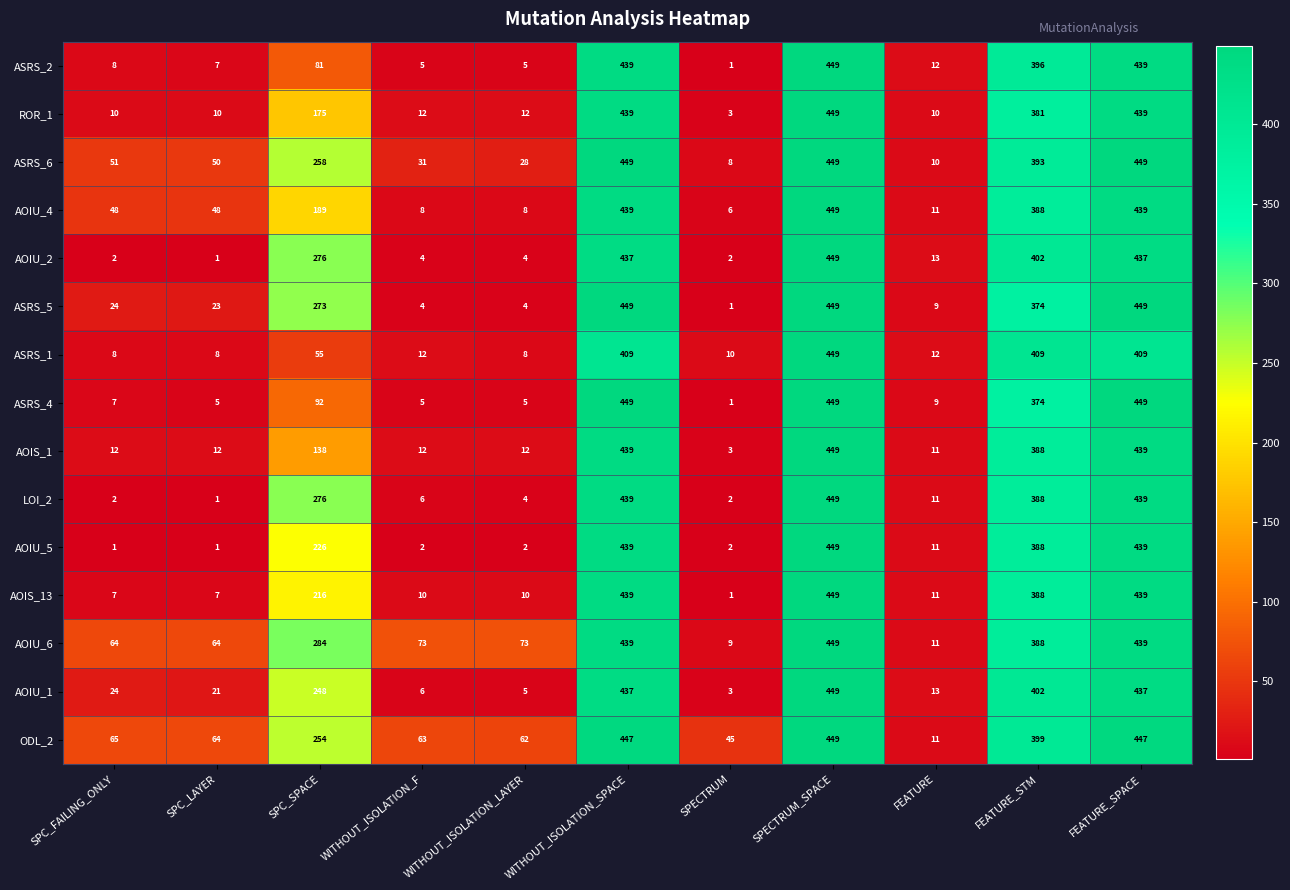

What is the smallest value displayed?

1